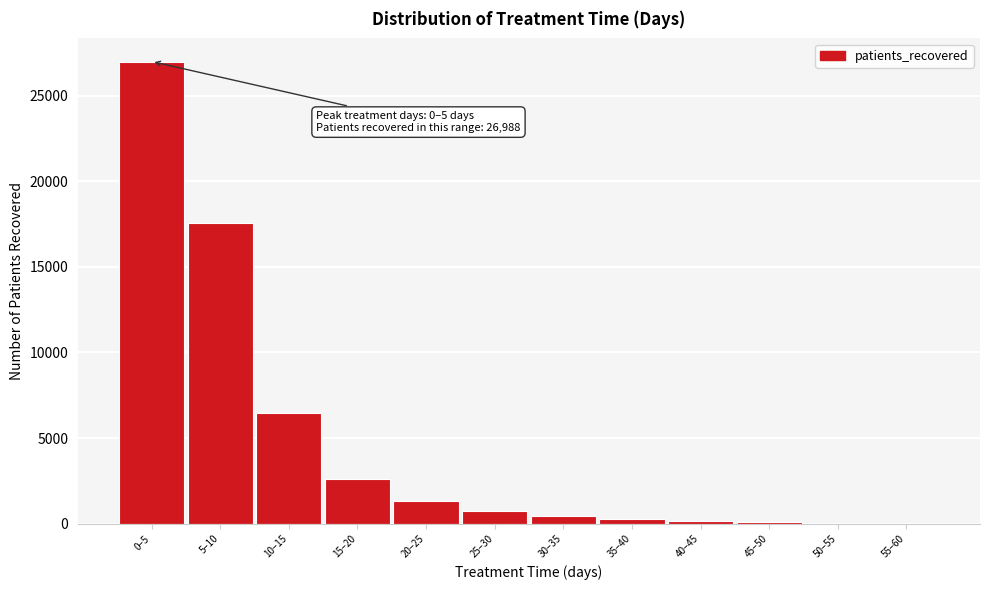

The value at 15–20 is 2619. True or false?

True